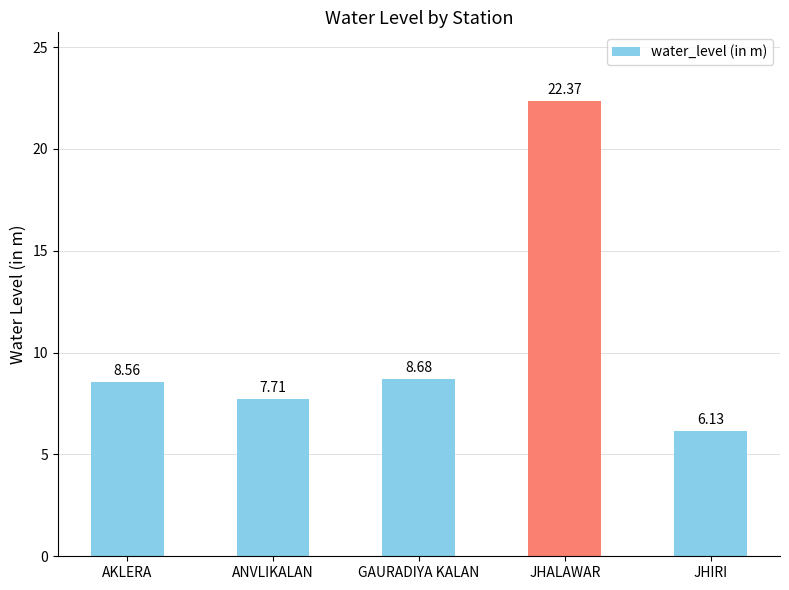

Reading left to right, list all the values displayed in this chart.

AKLERA=8.6	ANVLIKALAN=7.7	GAURADIYA KALAN=8.7	JHALAWAR=22.4	JHIRI=6.1